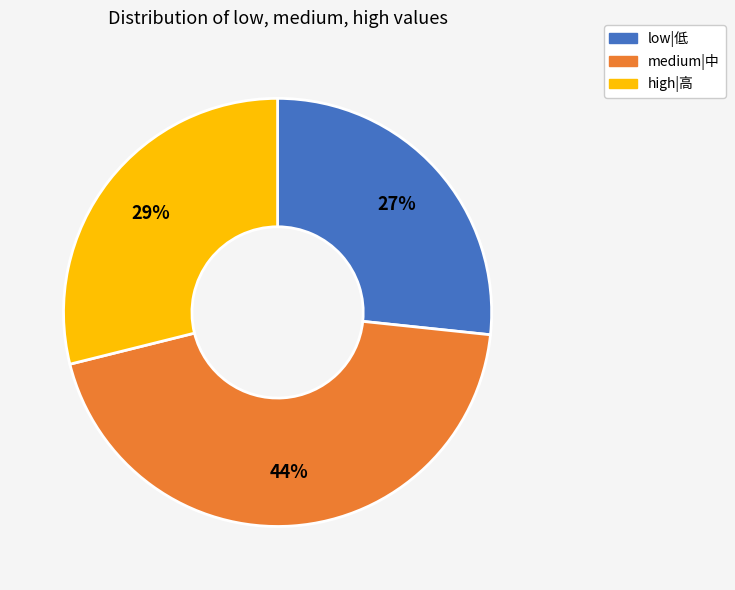

Does any single category account for the majority?

No